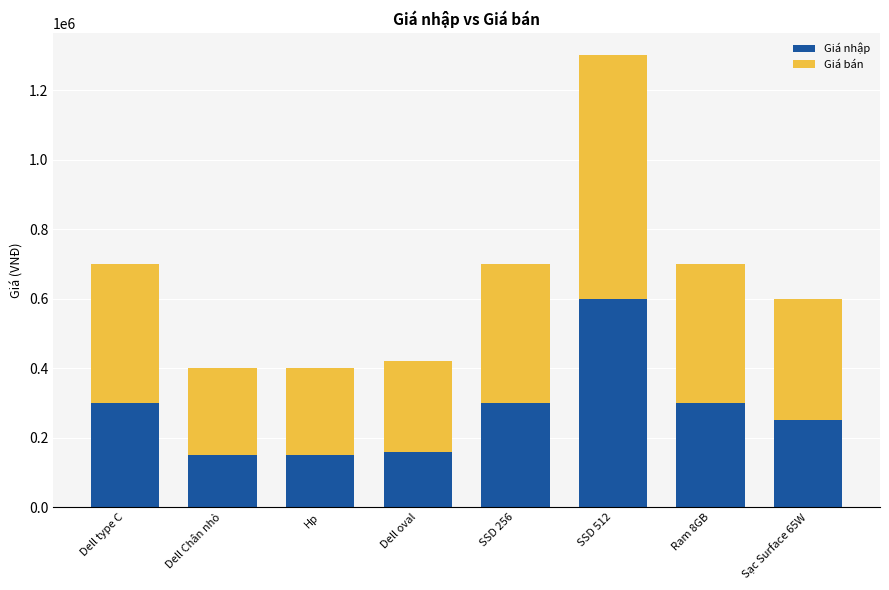

At which category is the sum across all series the highest?

SSD 512